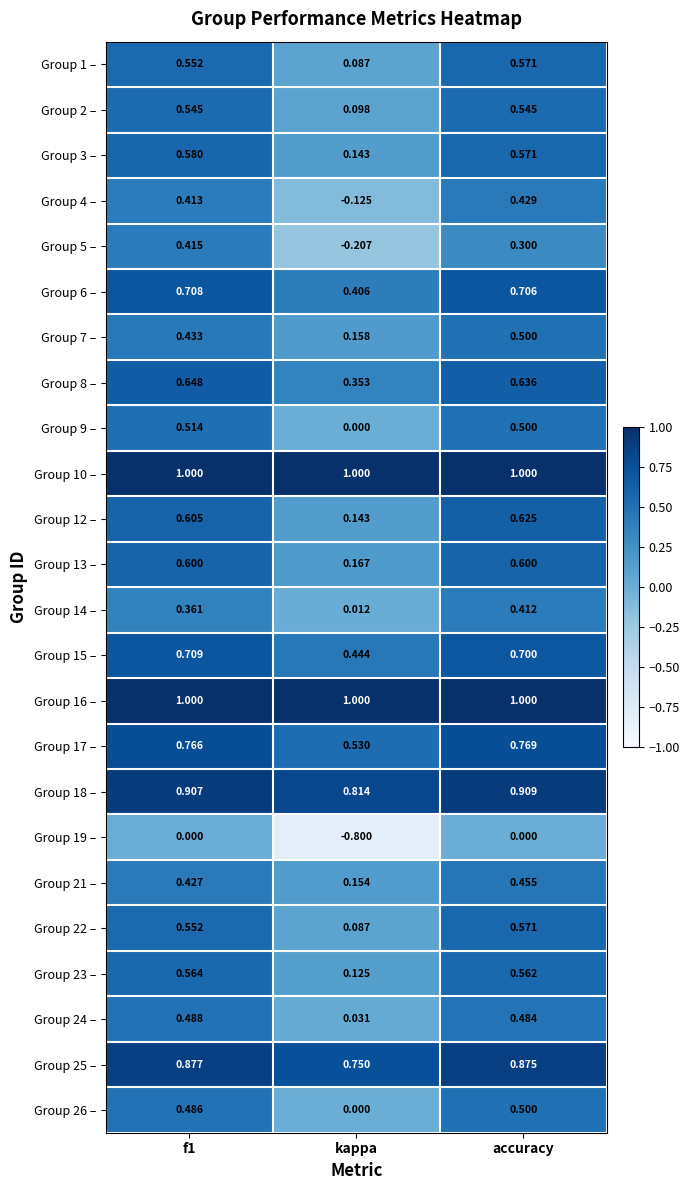

Which category has the lowest value in the Group 24 – series?

kappa